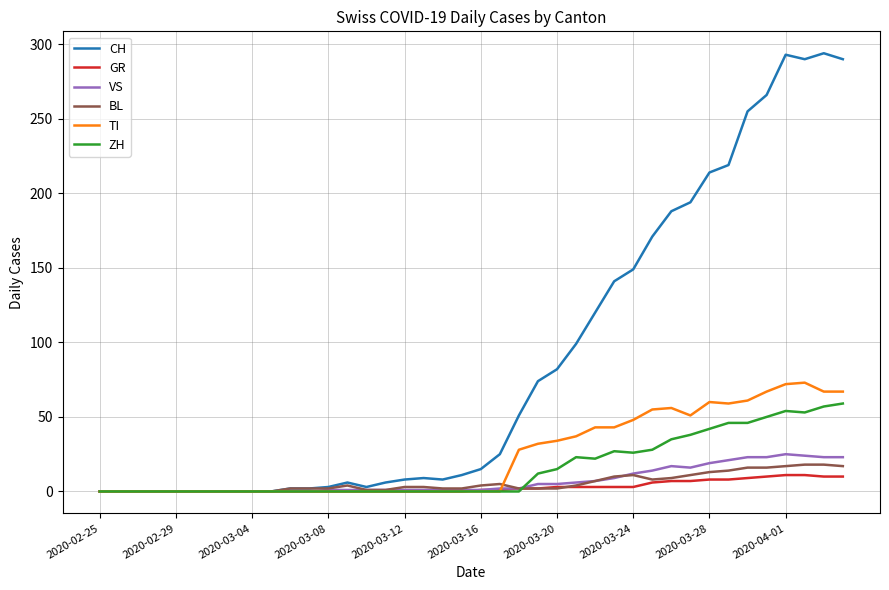

What is the maximum value for ZH?

59